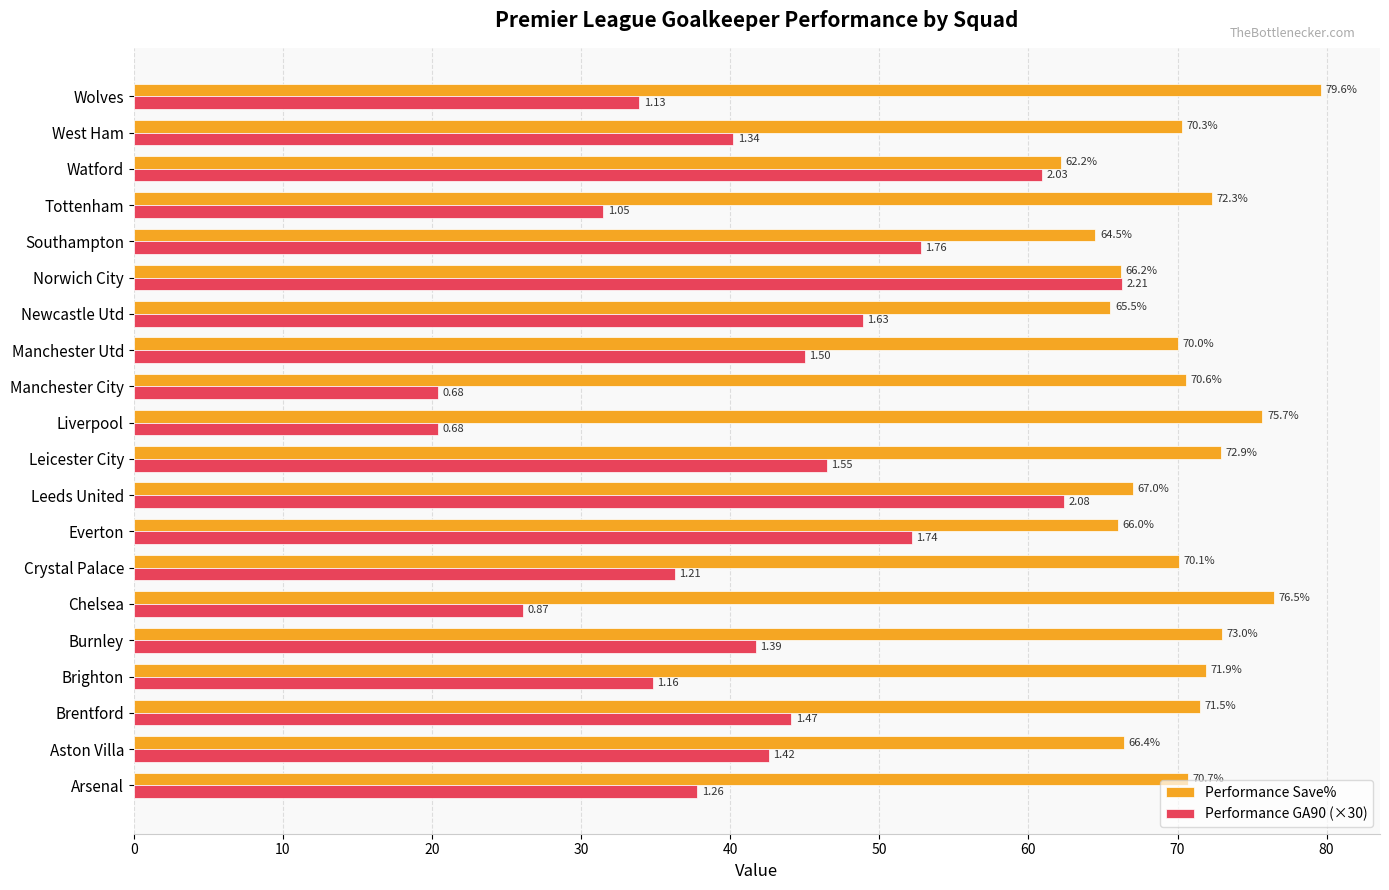

What is the difference between the maximum and minimum values in the Performance GA90 (×30) series?

45.9